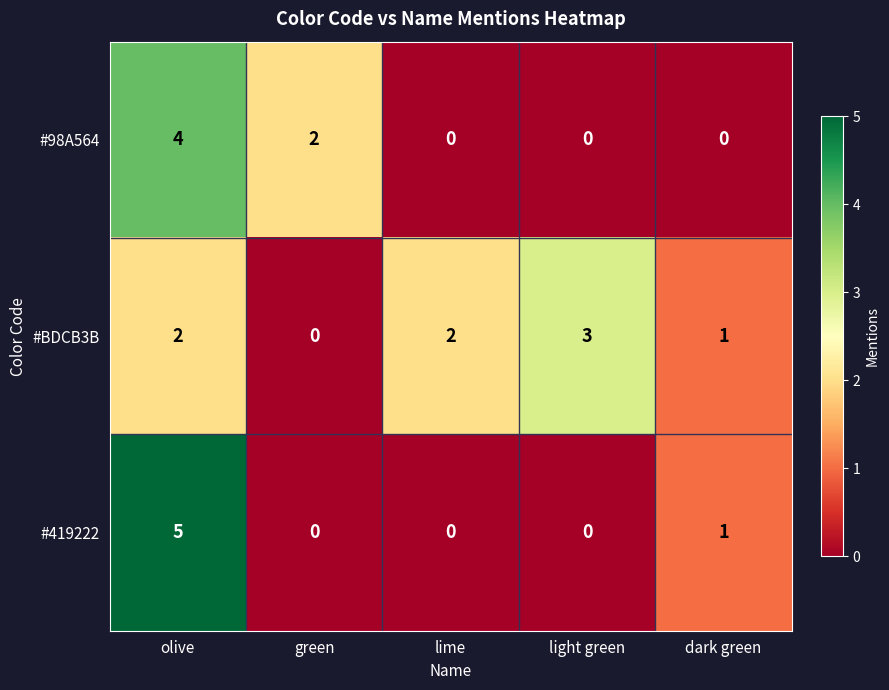

Between olive and light green, which series saw the biggest shift?

#419222